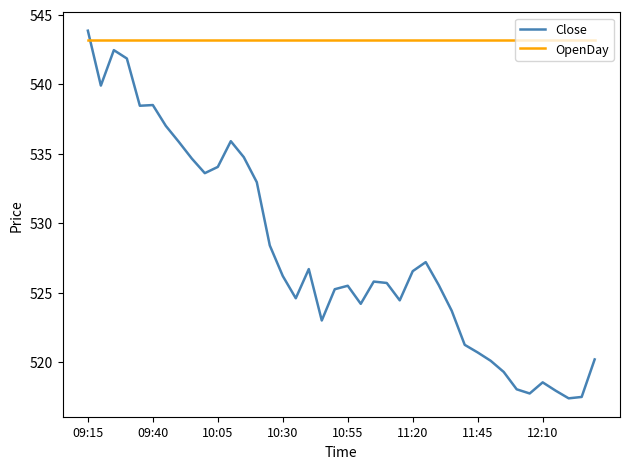

Which series has the largest total across all categories?

OpenDay